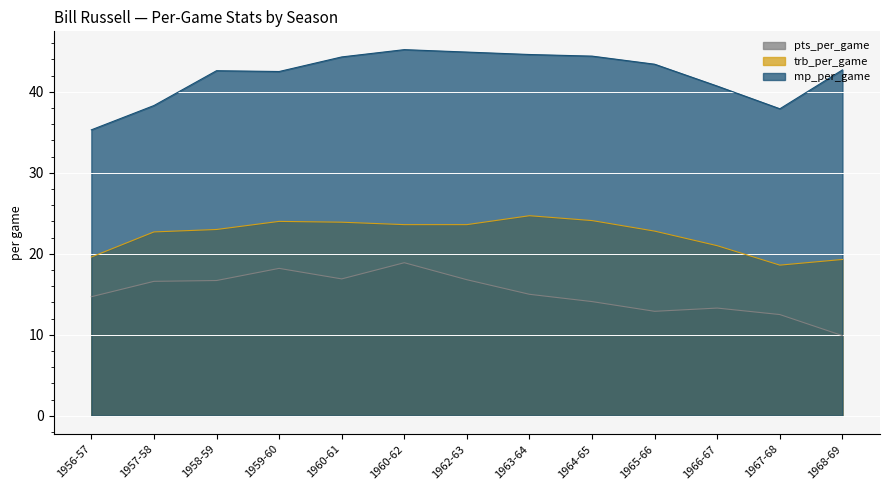

What is the minimum value for mp_per_game?

35.3